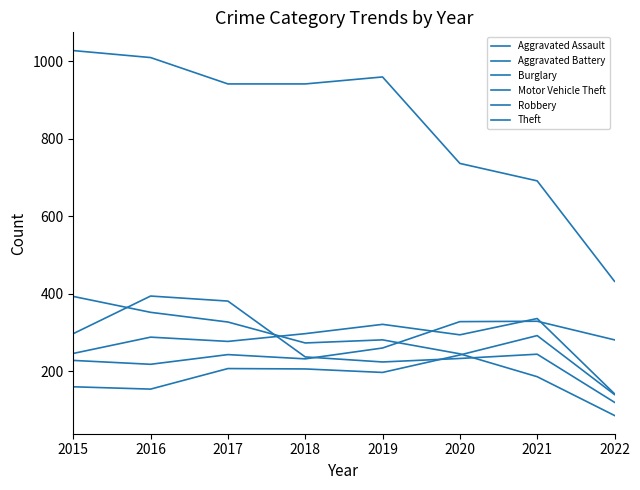

Reading right to left, transcribe all the data shown in this chart.

Aggravated Assault: 140	292	242	197	206	207	154	160
Aggravated Battery: 142	336	294	321	297	277	288	246
Burglary: 86	186	245	281	273	327	352	393
Motor Vehicle Theft: 281	329	328	260	232	243	218	228
Robbery: 120	244	233	224	237	381	394	297
Theft: 432	691	736	959	941	941	1009	1027